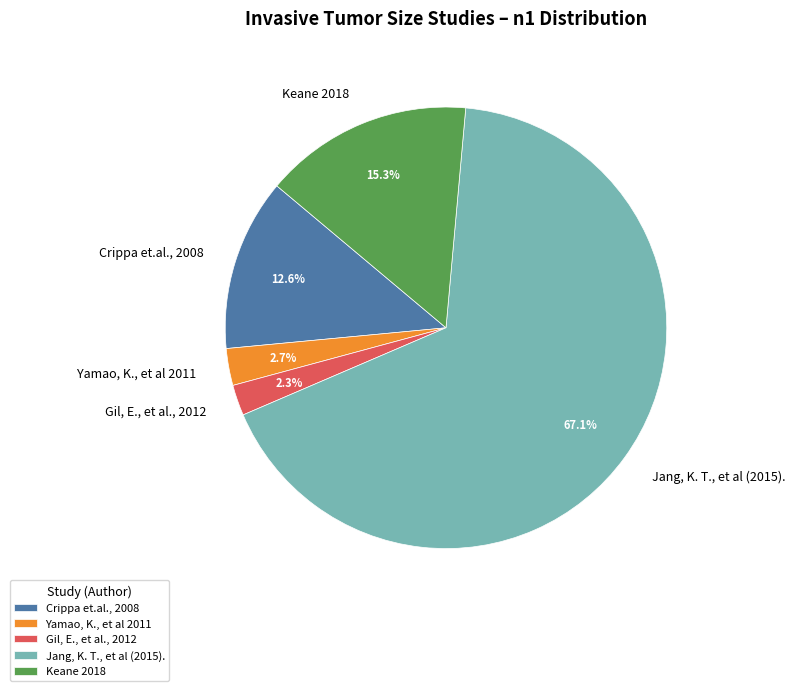

To the nearest percent, what is the average slice percentage?

20%